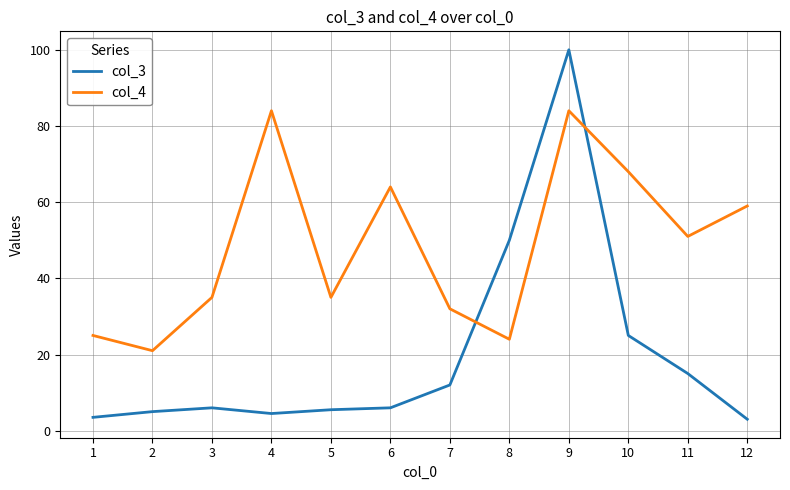

Which category has the highest value in the col_3 series?

9